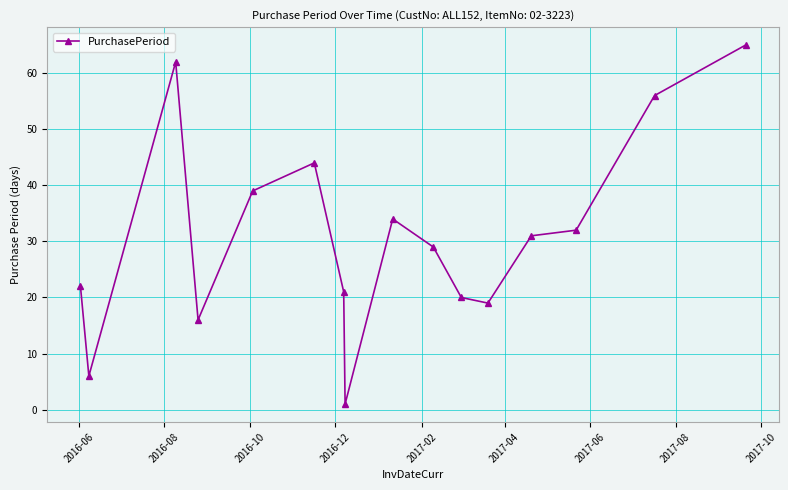

What is the sum of all values?

497